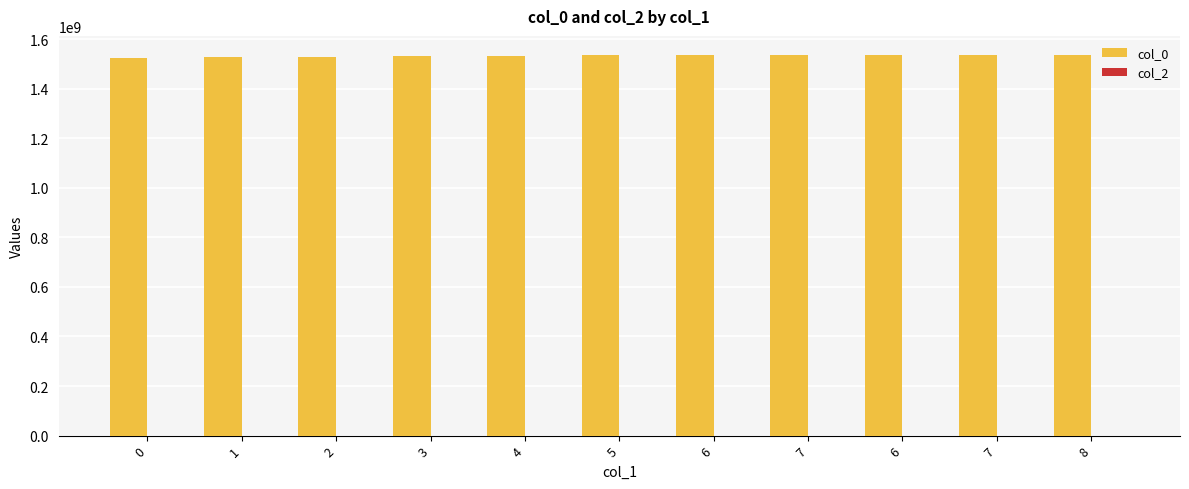

Does the chart contain any negative values?

No